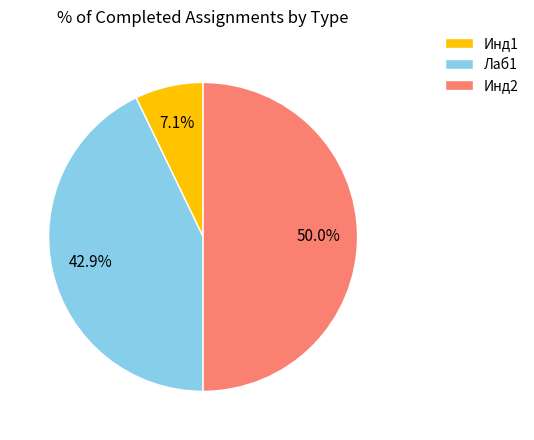

What is the ratio of the value at Инд2 to the value at Лаб1?

1.2